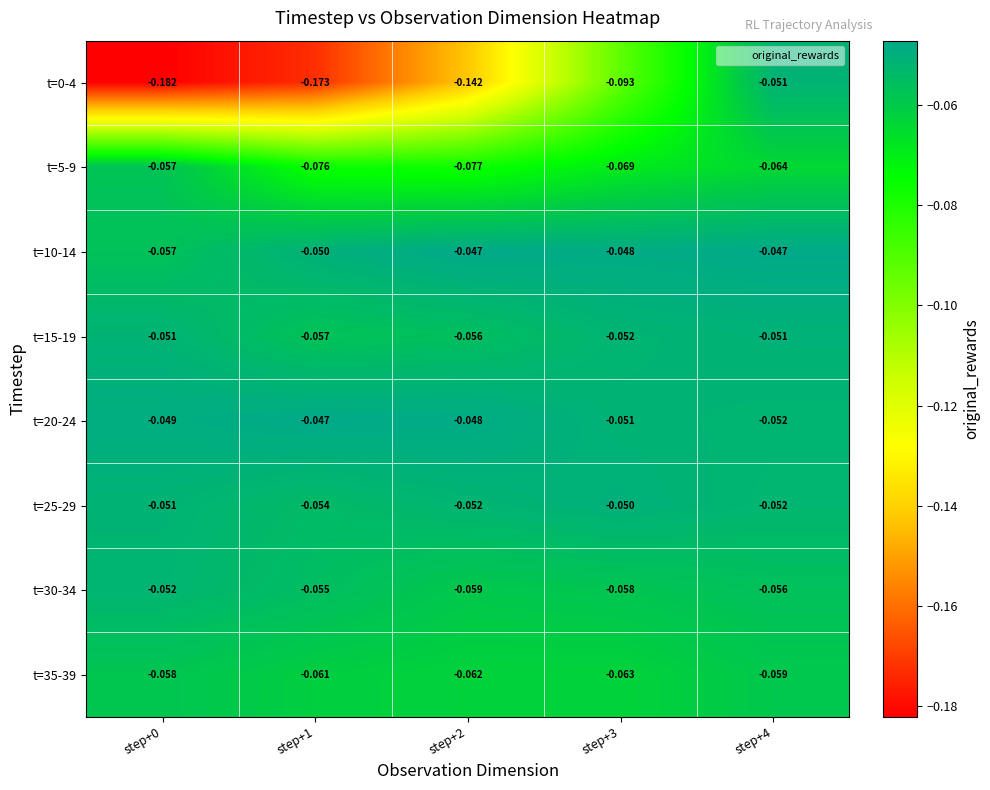

Is the value of t=25-29 at step+3 greater than the value of t=0-4 at step+0?

Yes